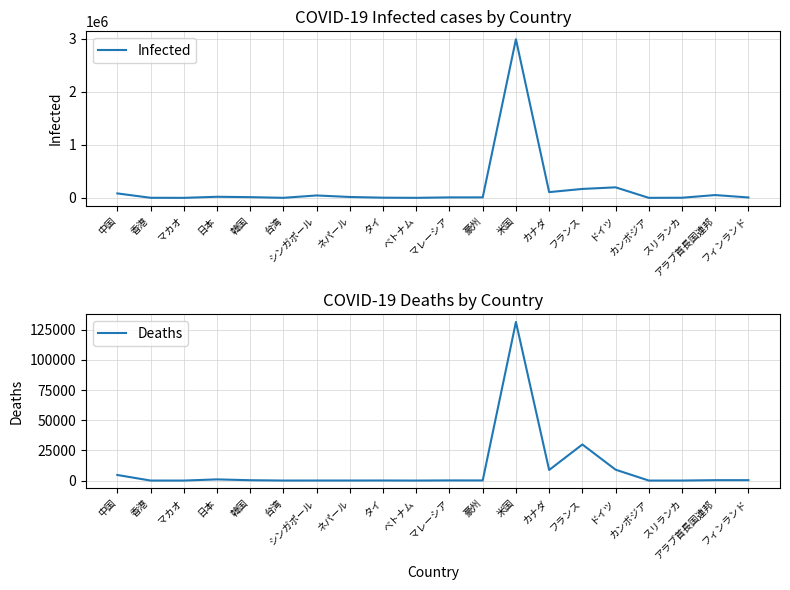

Does the chart have visible grid lines?

Yes